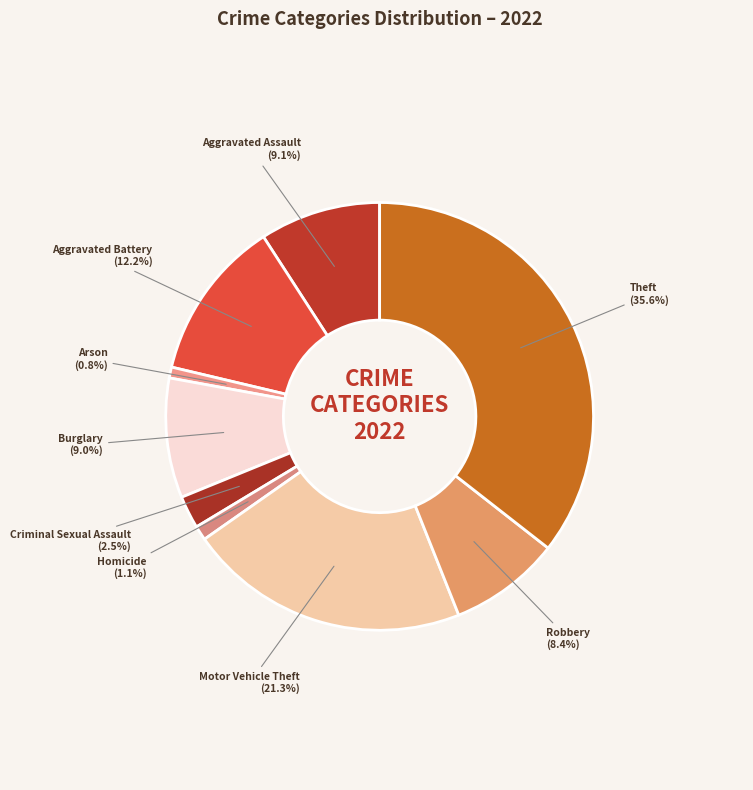

Rank the categories by value from highest to lowest.

Theft, Motor Vehicle Theft, Aggravated Battery, Aggravated Assault, Burglary, Robbery, Criminal Sexual Assault, Homicide, Arson